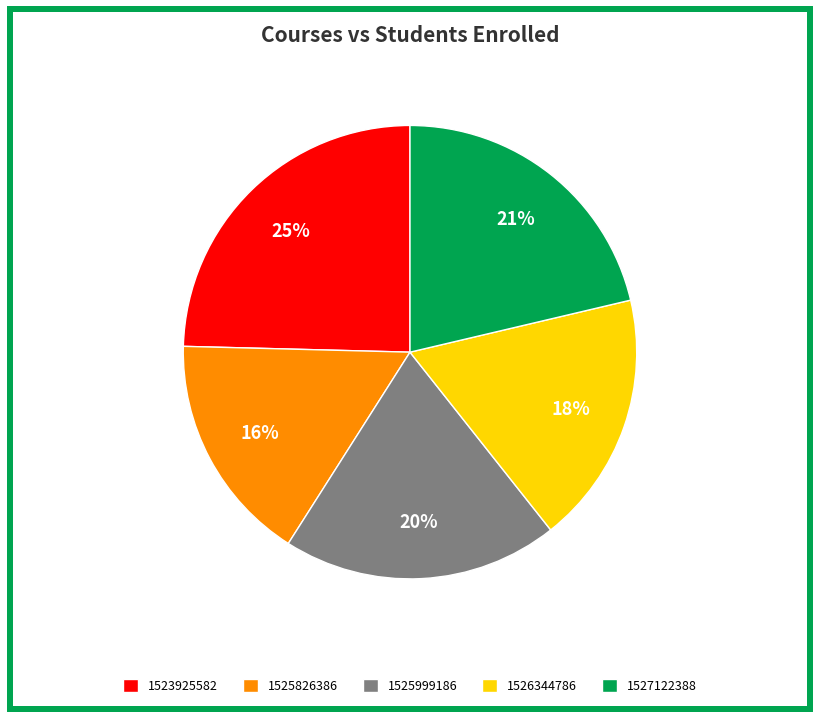

True or false: 1527122388 accounts for 27% of the total.

False